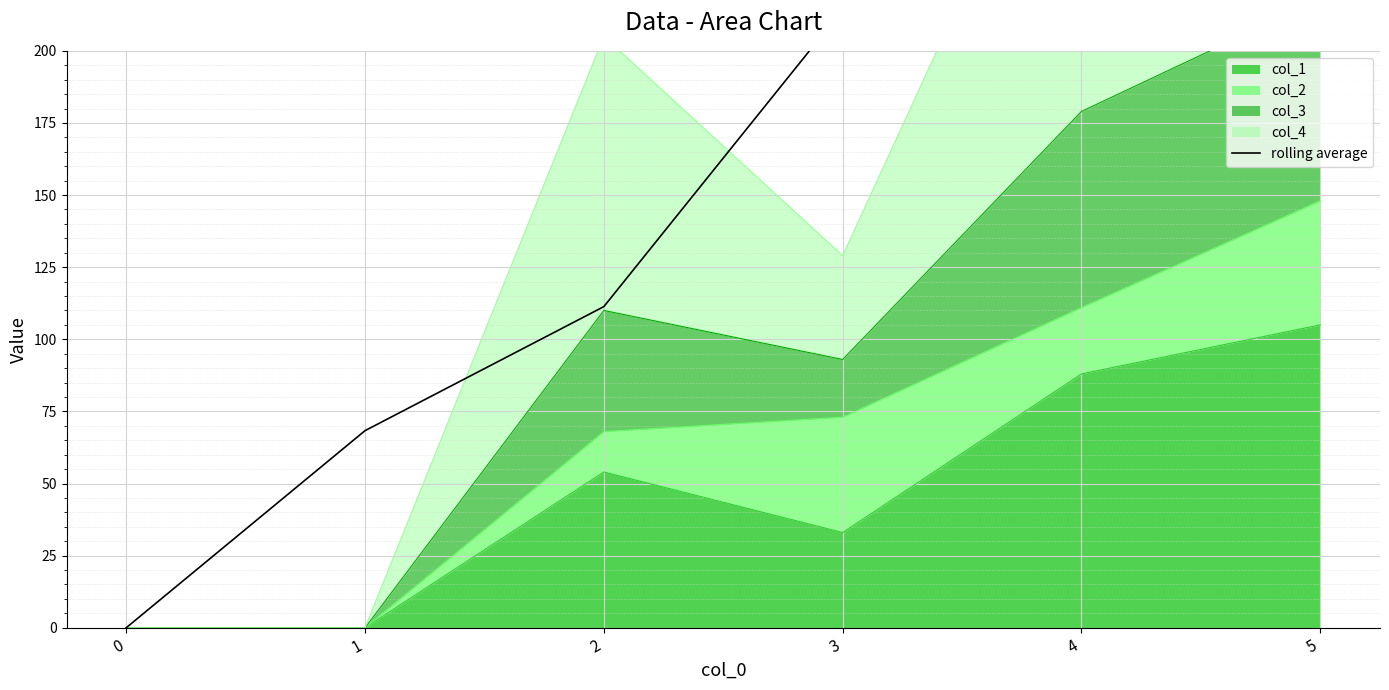

Reading left to right, extract all data points from this chart.

0.0	68.3	111.3	214.3	265.0	222.0